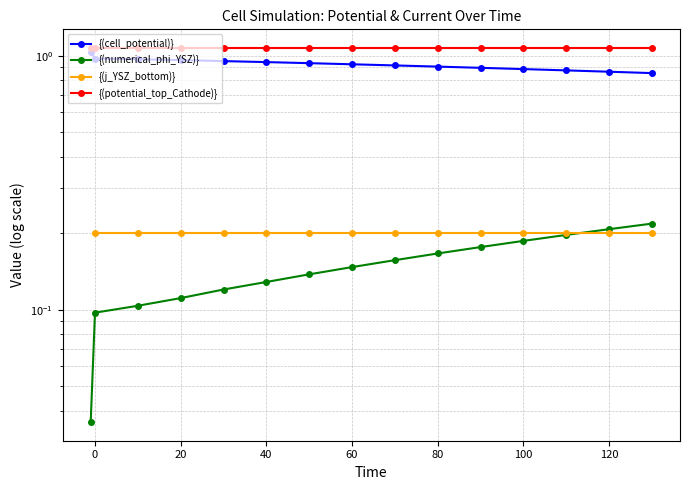

Does the chart display data point markers on the line(s)?

Yes